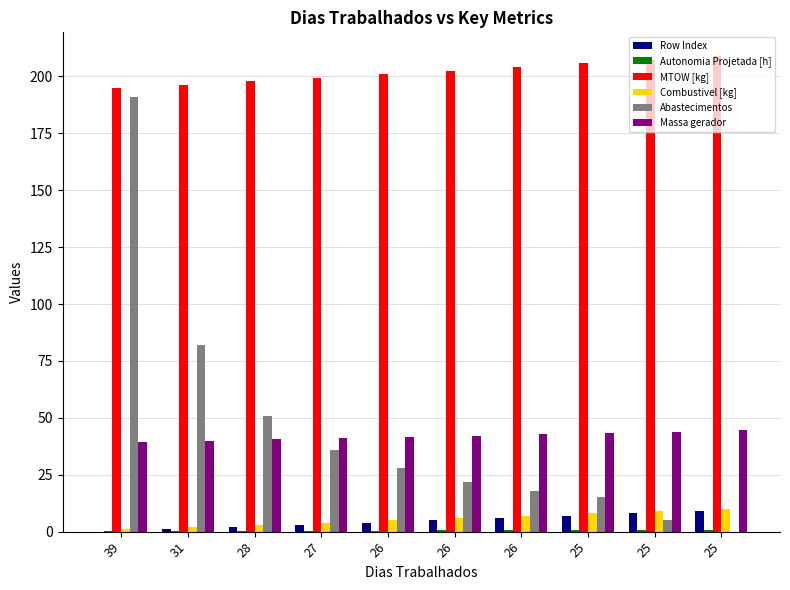

Are the bars grouped side by side (vs. stacked)?

Yes